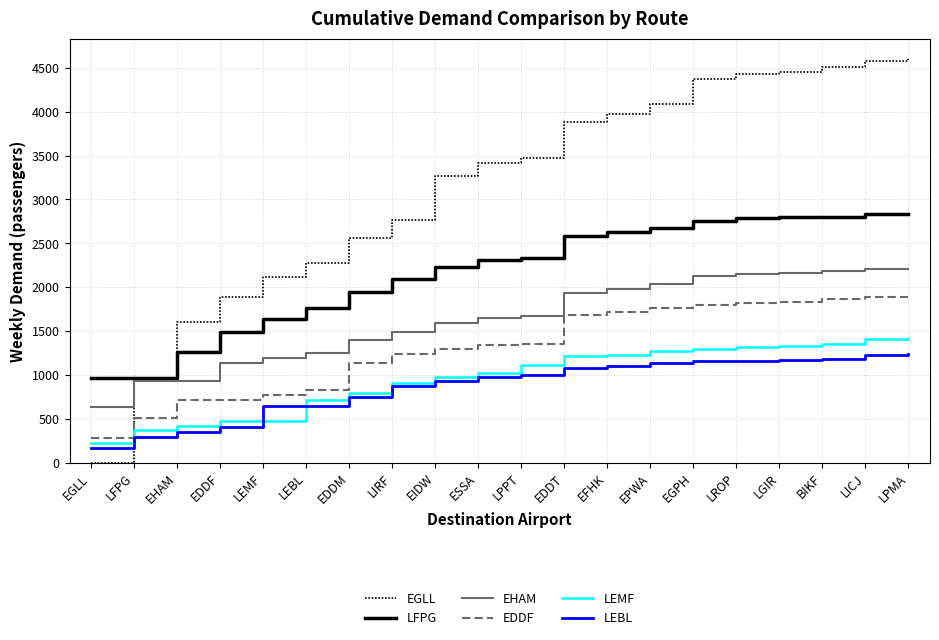

The value of LEBL at EDDF is 263. True or false?

False